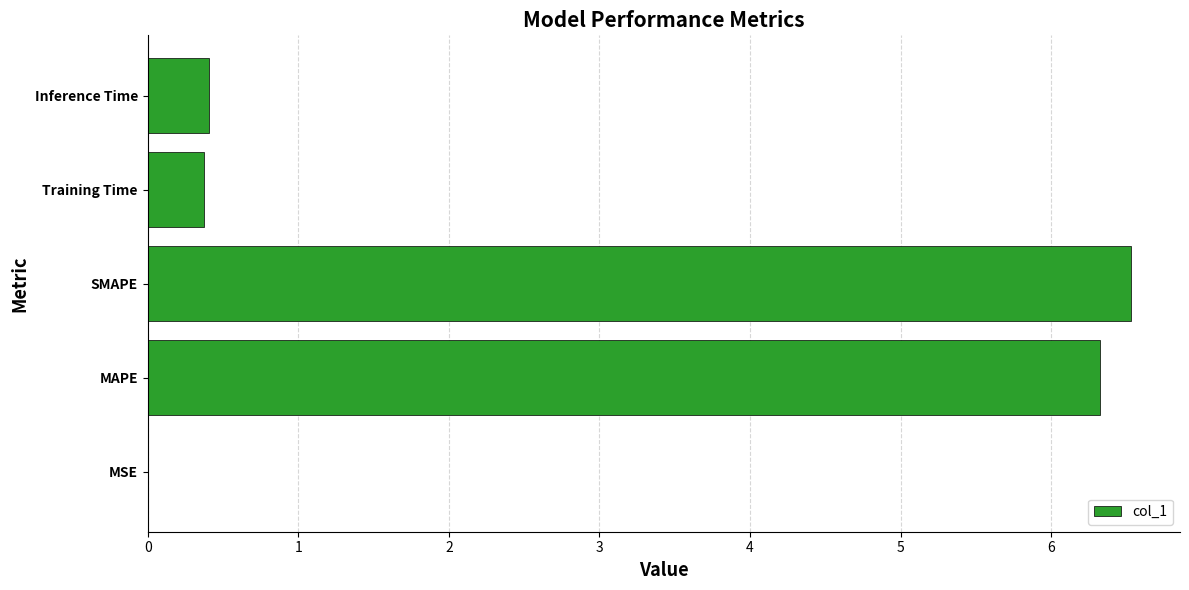

The value at SMAPE is 3.5. True or false?

False